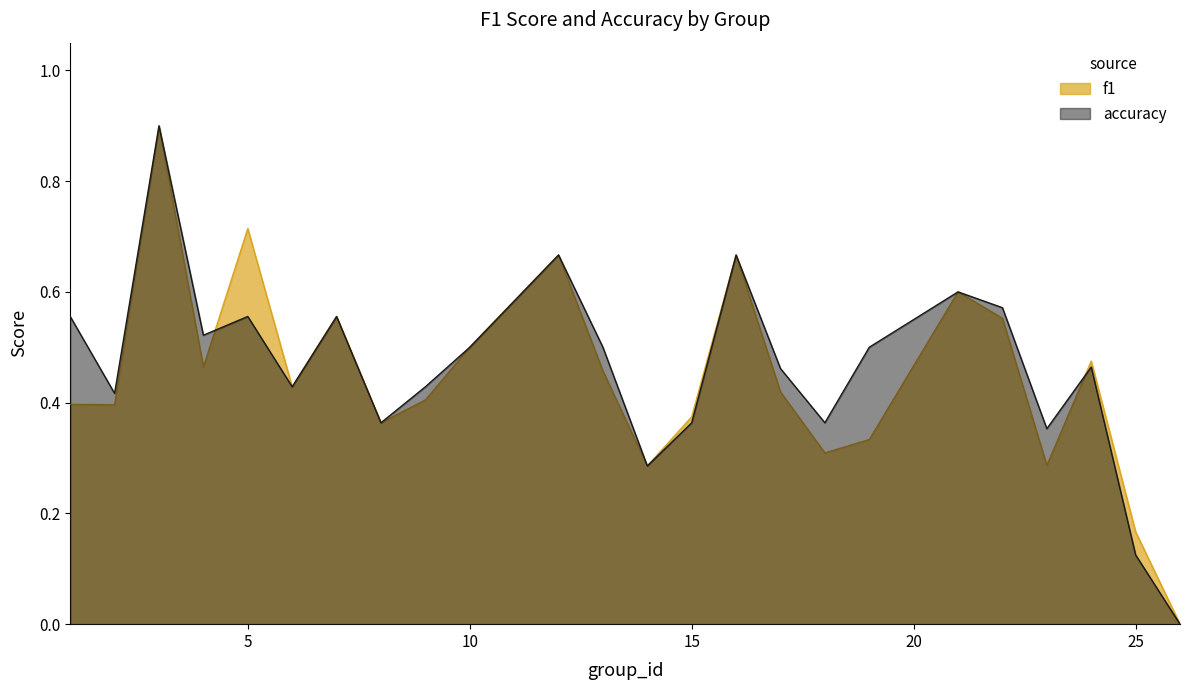

At how many categories does at least one series exceed 0?

23